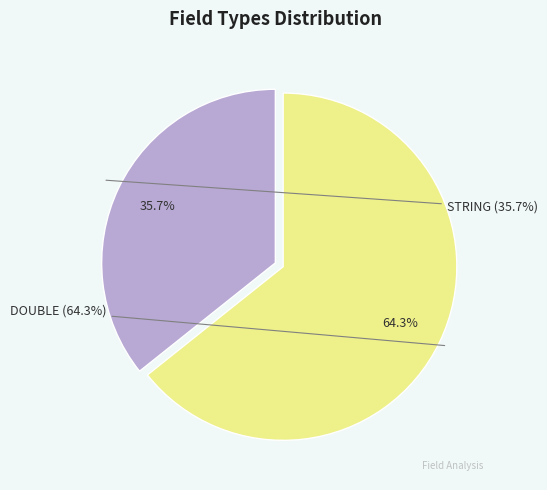

How many slices are in this pie chart?

2